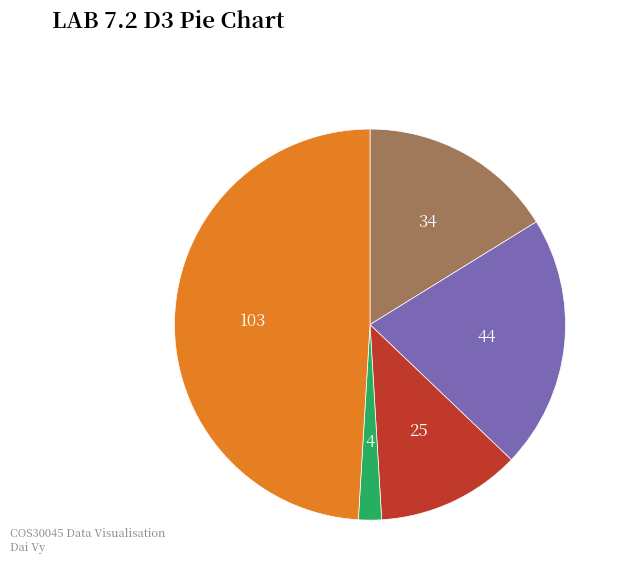

Is there a majority slice in this chart?

No